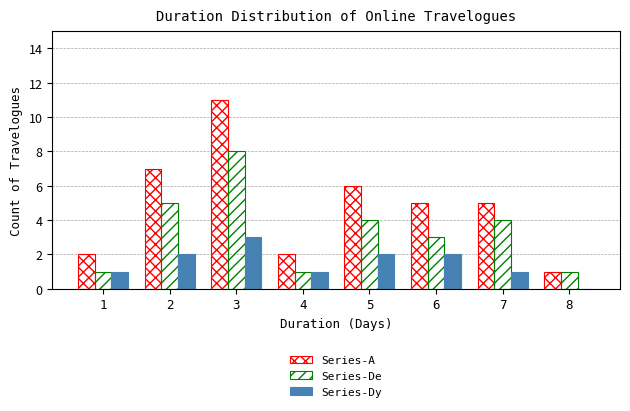

Are the bars grouped side by side (vs. stacked)?

Yes